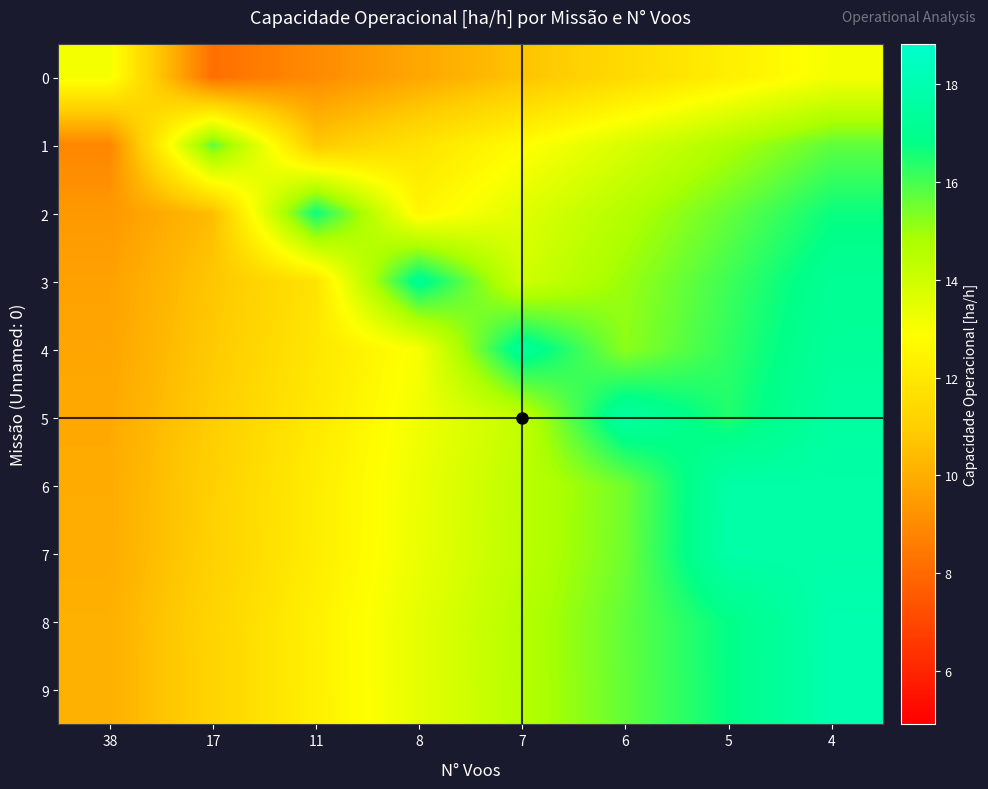

What is the total value across all series at 4?

168.8